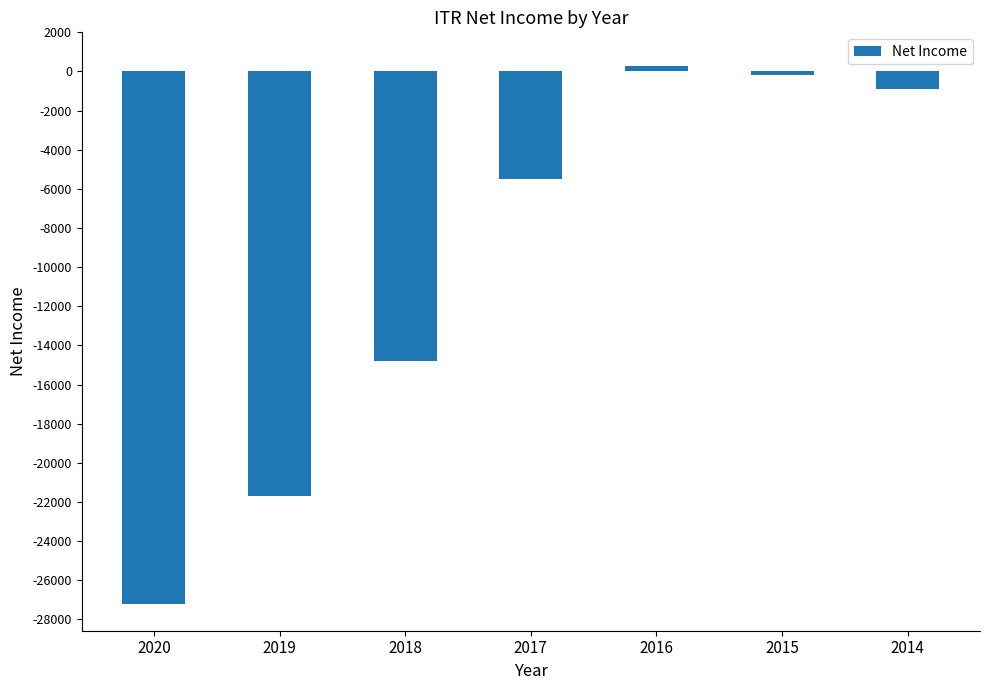

What is the approximate value at 2014?

-900